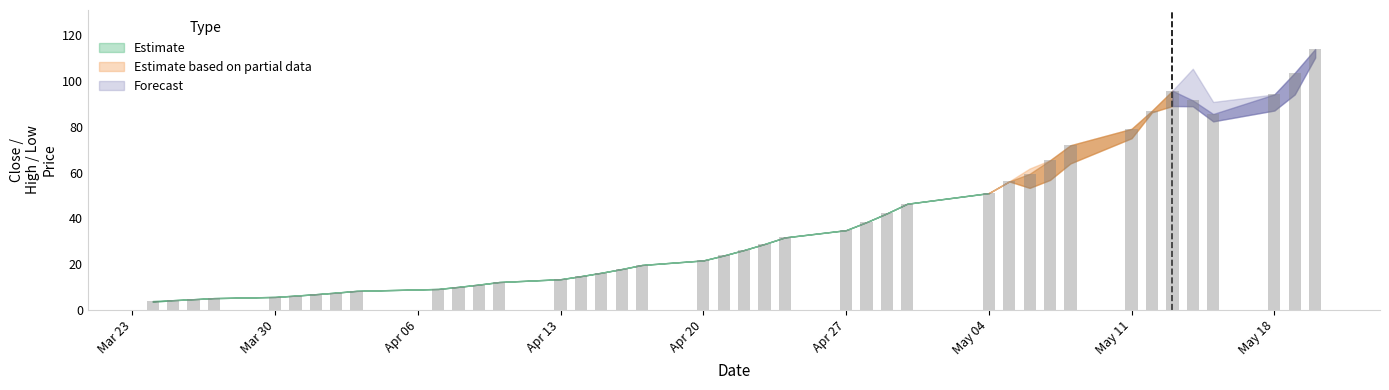

Count the number of data series in this chart.

1